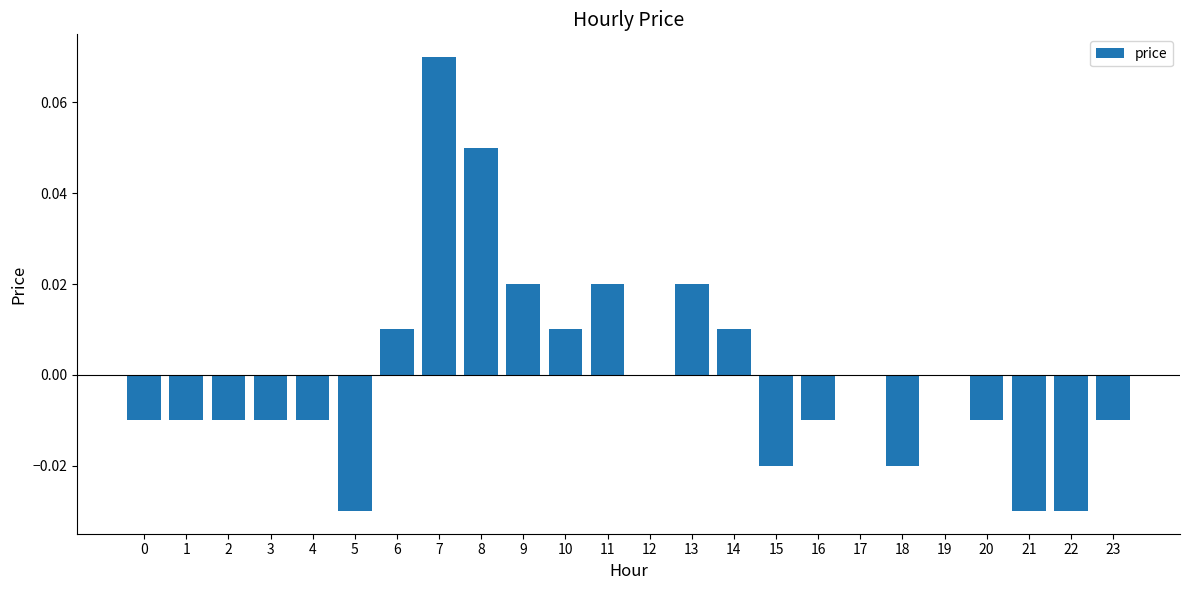

Between 4 and 17, which is larger?

17